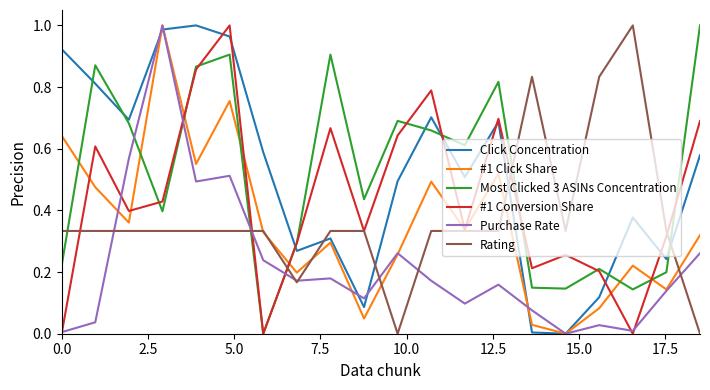

True or false: Most Clicked 3 ASINs Concentration and #1 Click Share cross at least once.

True